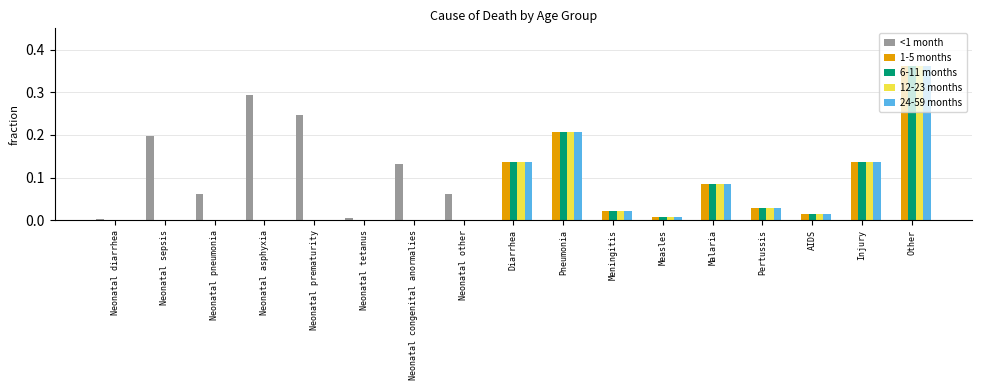

The value of 1-5 months at Other is 0.2. True or false?

False